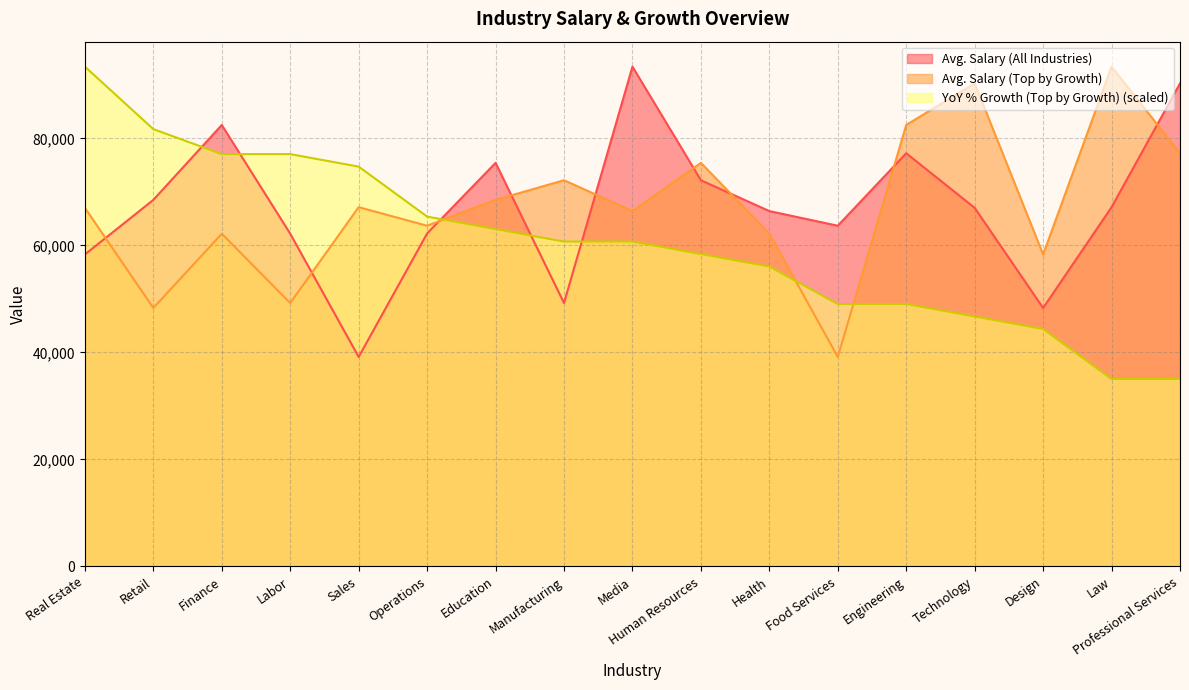

Where is the first local maximum for Avg. Salary (Top by Growth)?

Finance